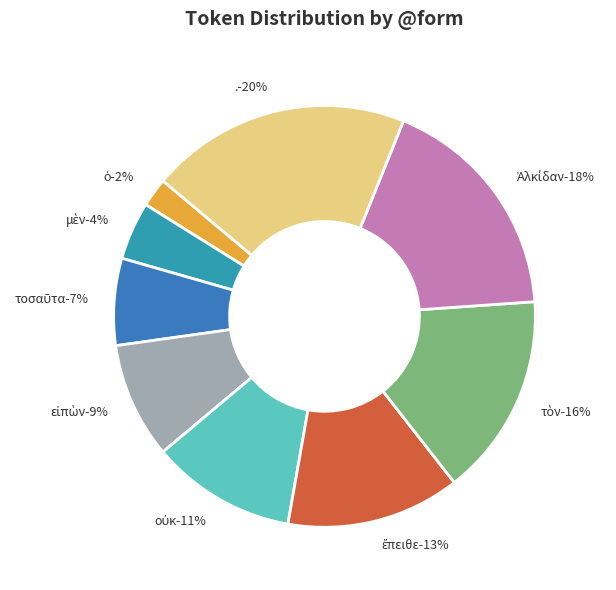

Rank the categories by value from highest to lowest.

., Ἀλκίδαν, τὸν, ἔπειθε, οὐκ, εἰπὼν, τοσαῦτα, μὲν, ὁ